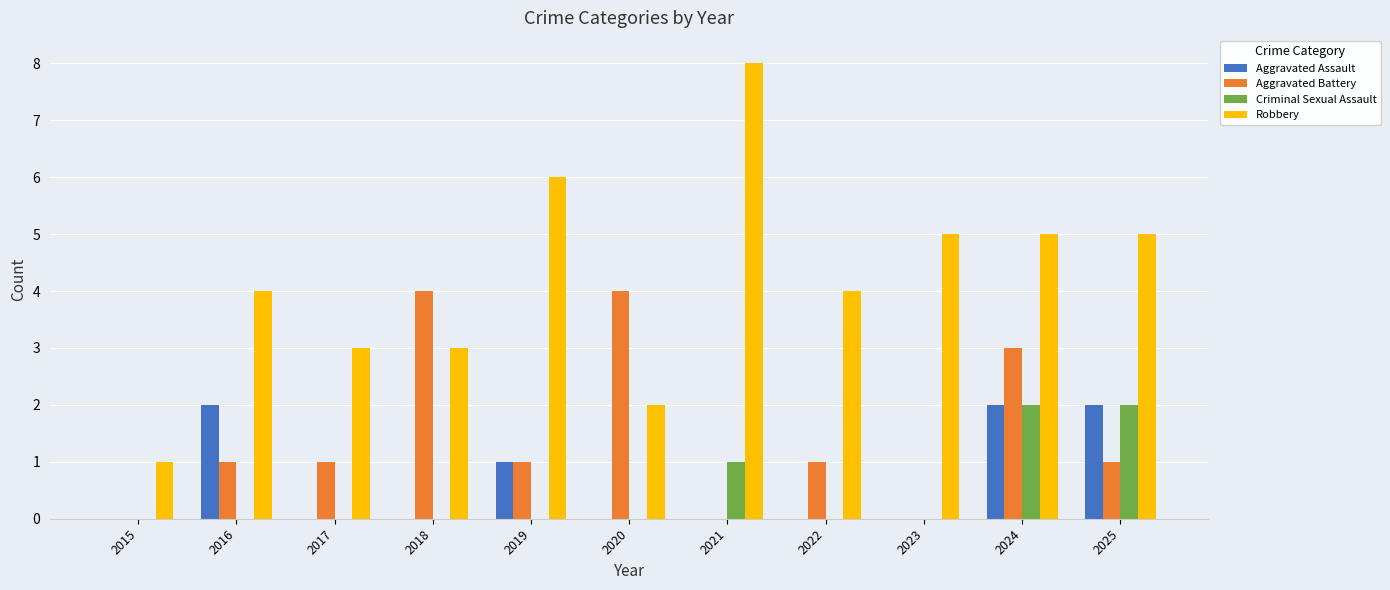

How many distinct data groups are displayed?

4